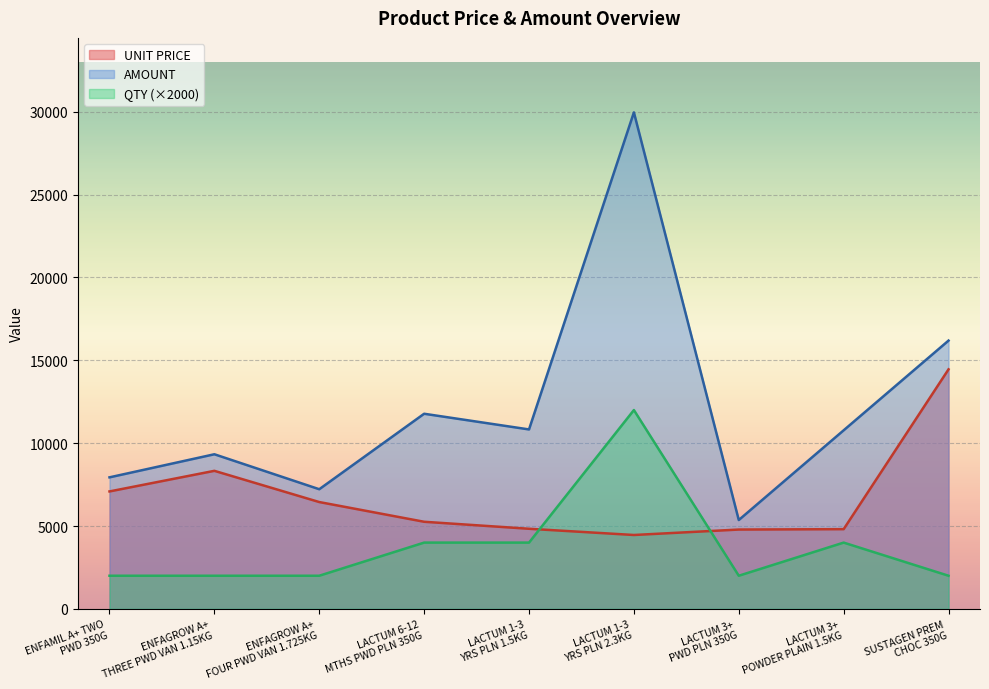

How many interior local peaks does the QTY series have?

2